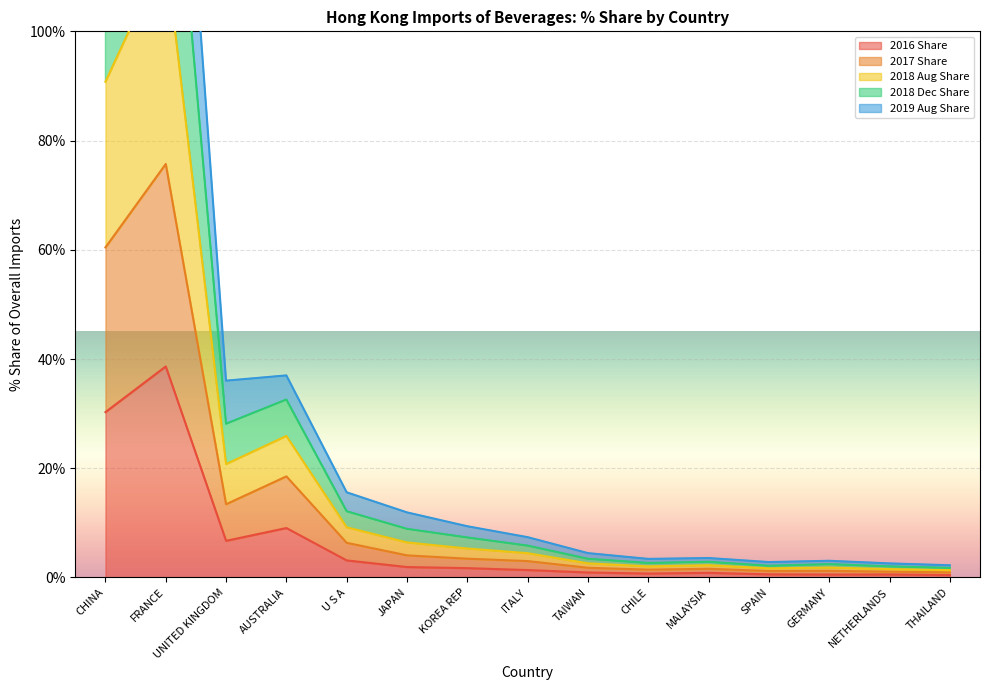

At how many categories does at least one series exceed 17?

4